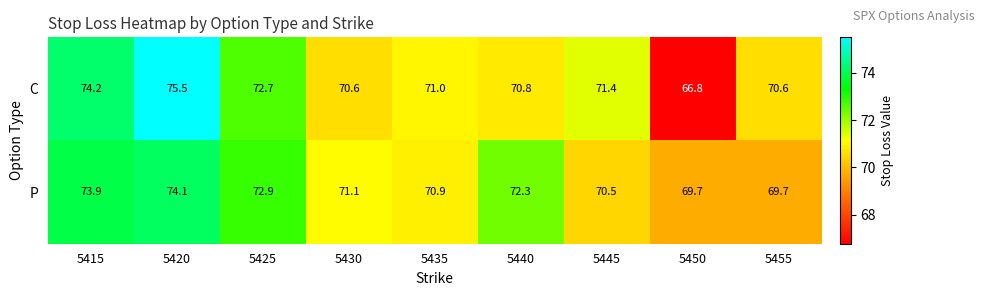

What is the spread (max minus min) of values at 5445?

0.9